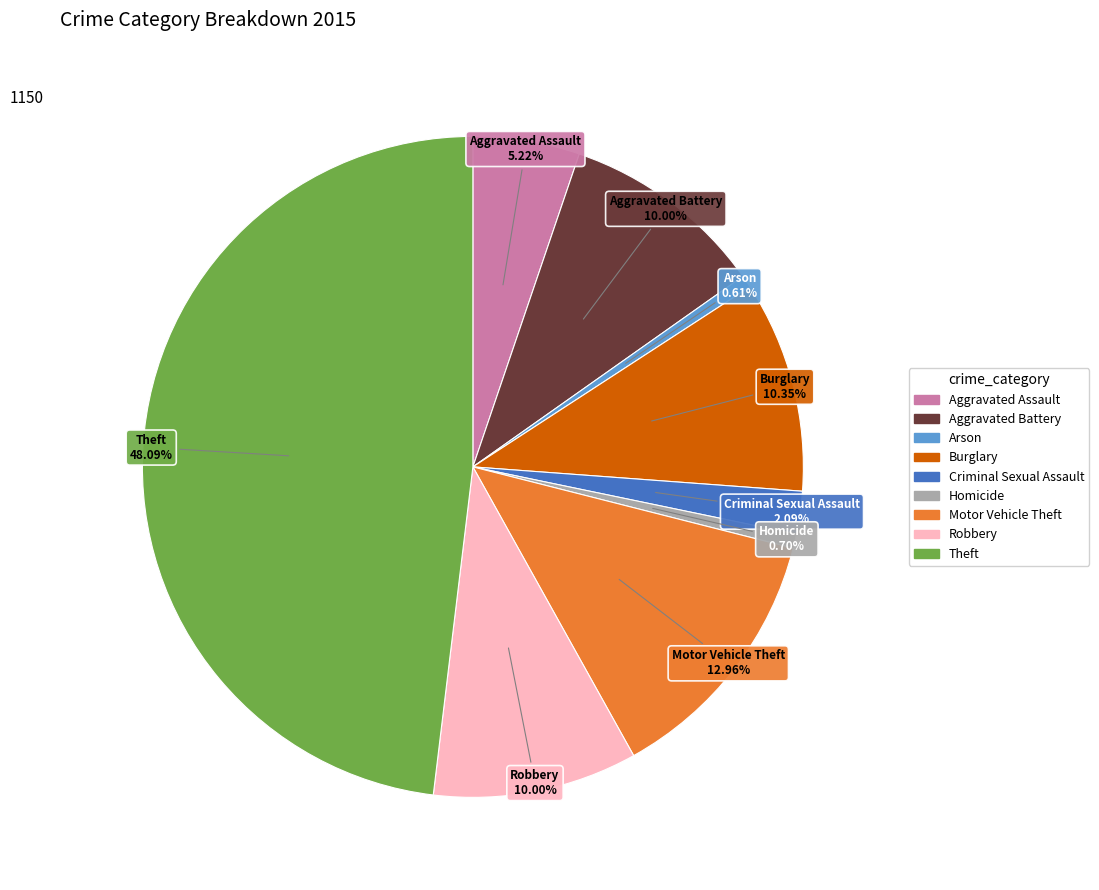

To the nearest percent, what is the difference between the largest and smallest slice percentages?

47%